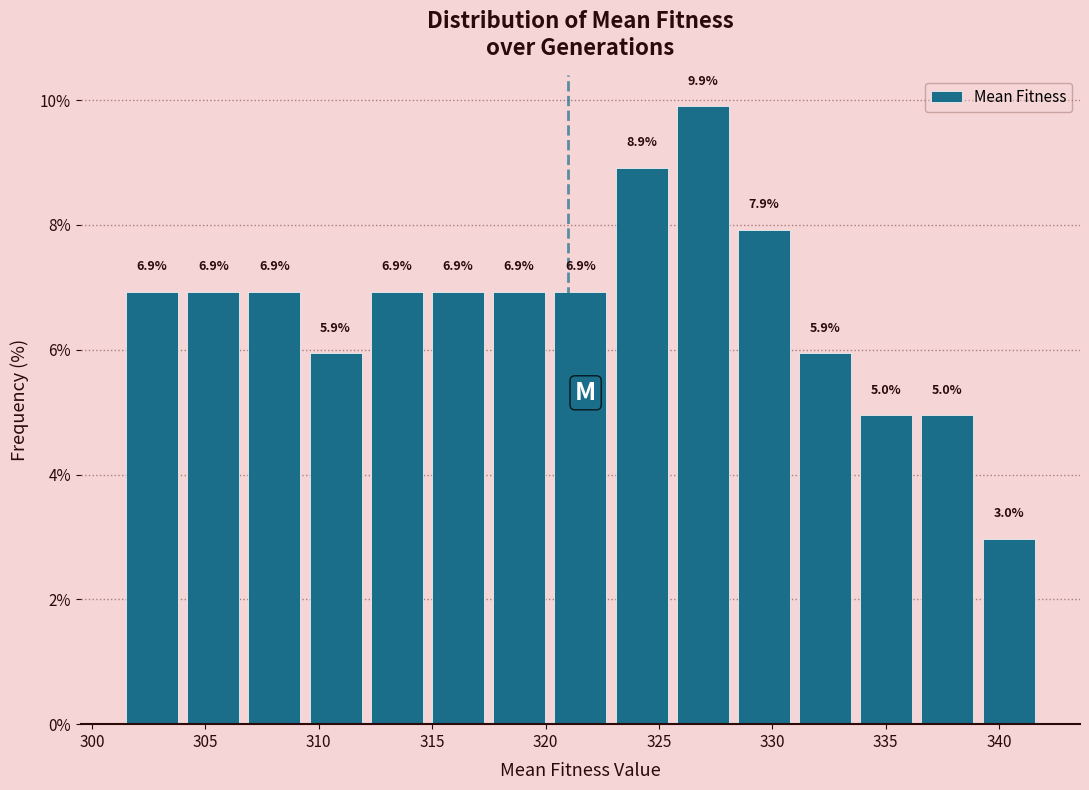

Over which range of the x-axis is the bar tallest?

325.5 to 328.5